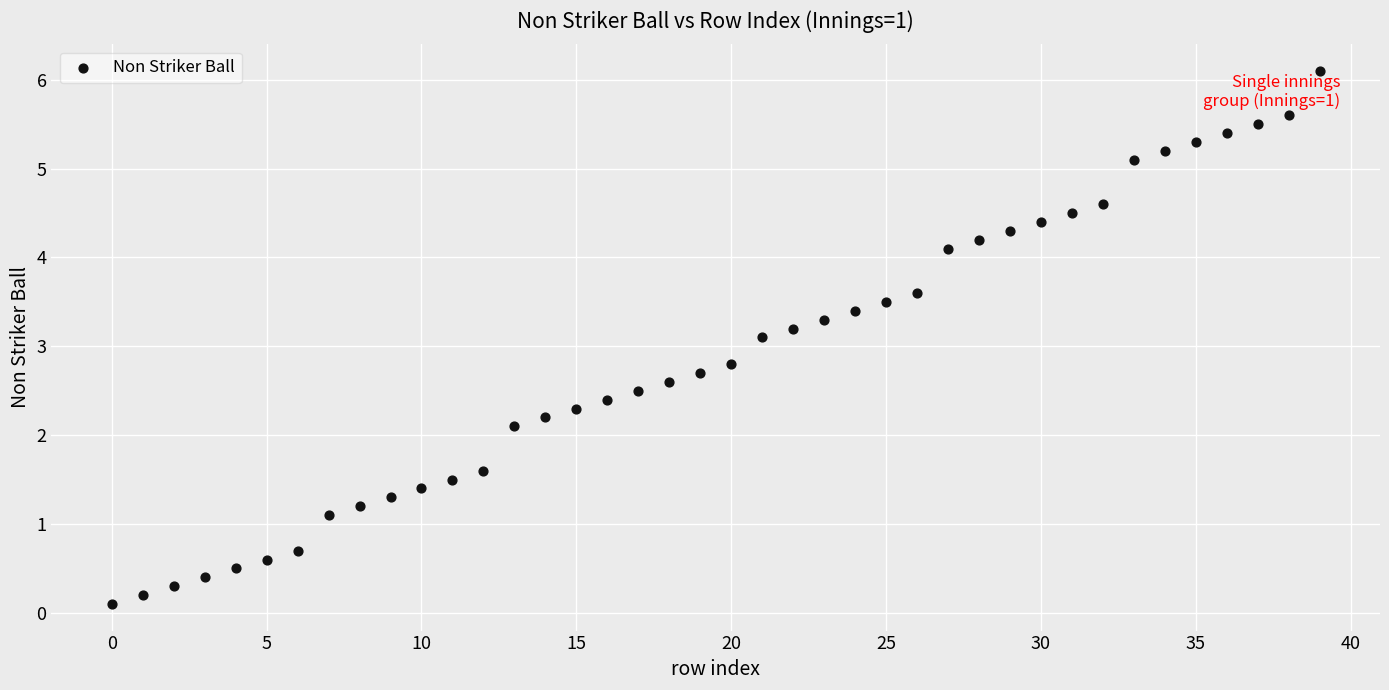

What Y value in the scatter plot is closest to 3?

3.1